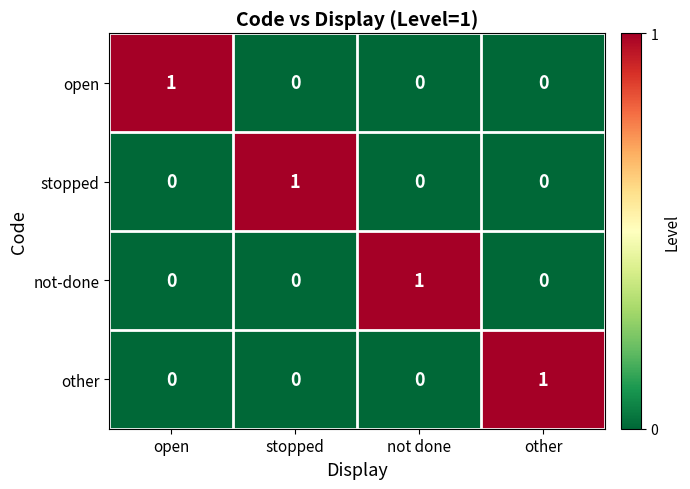

How many values in open are above zero?

1